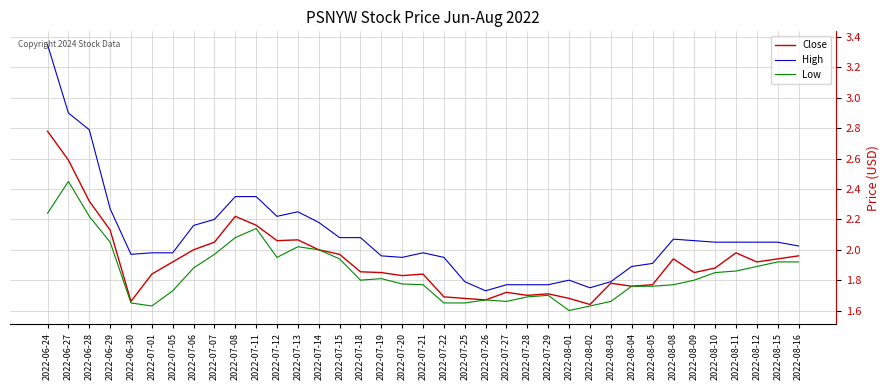

True or false: Low has a value of 2.2 at 2022-06-28.

True